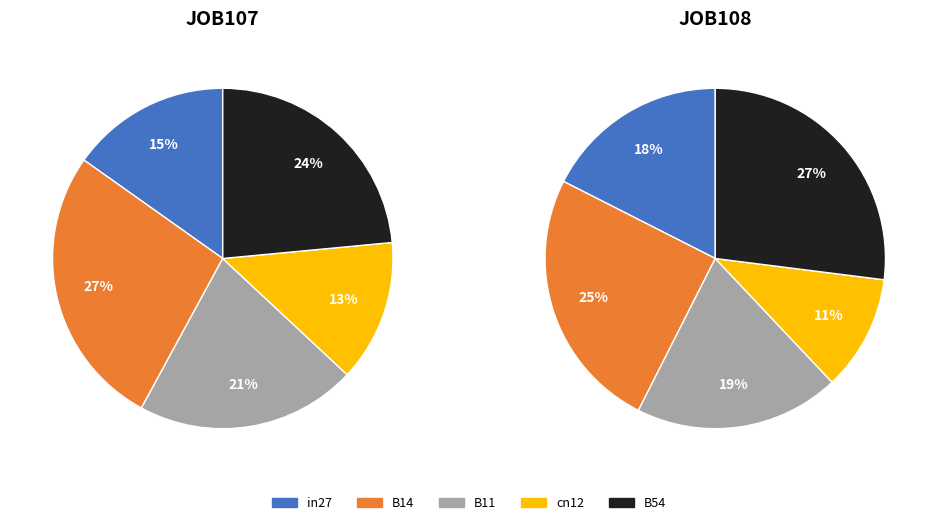

To the nearest percent, what is the combined percentage of B54 and cn12?

37%